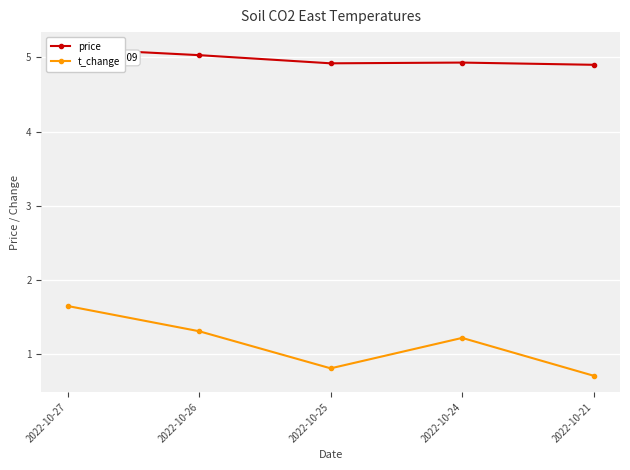

What is the greatest value displayed?

5.1